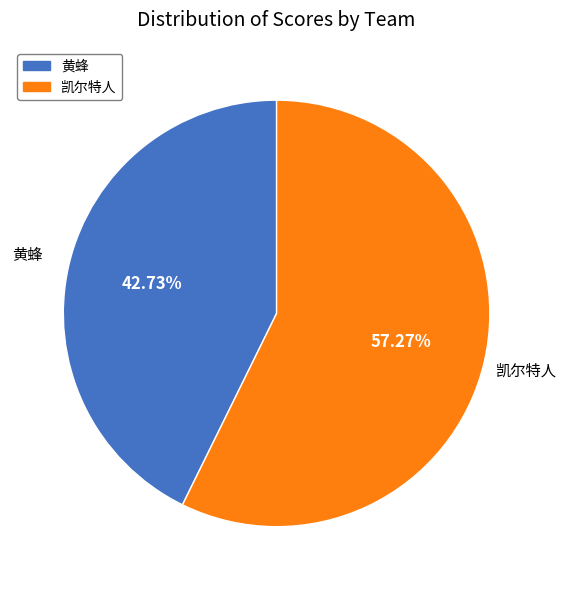

Which category accounts for the majority?

凯尔特人